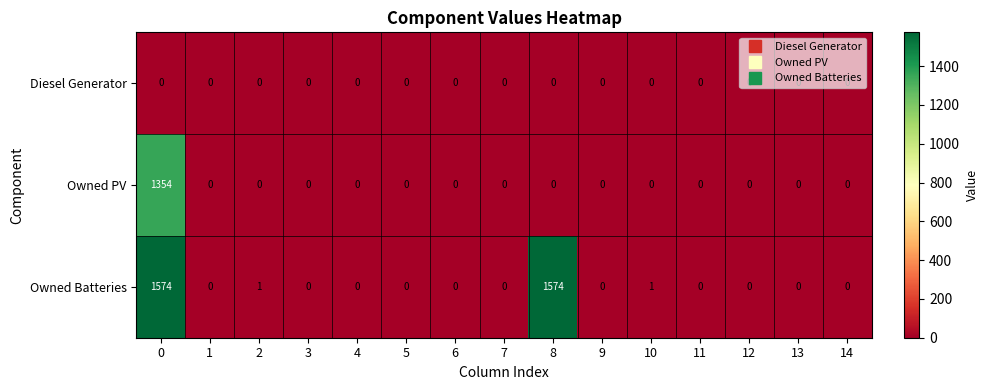

True or false: Owned Batteries has a value of -571 at 11.

False